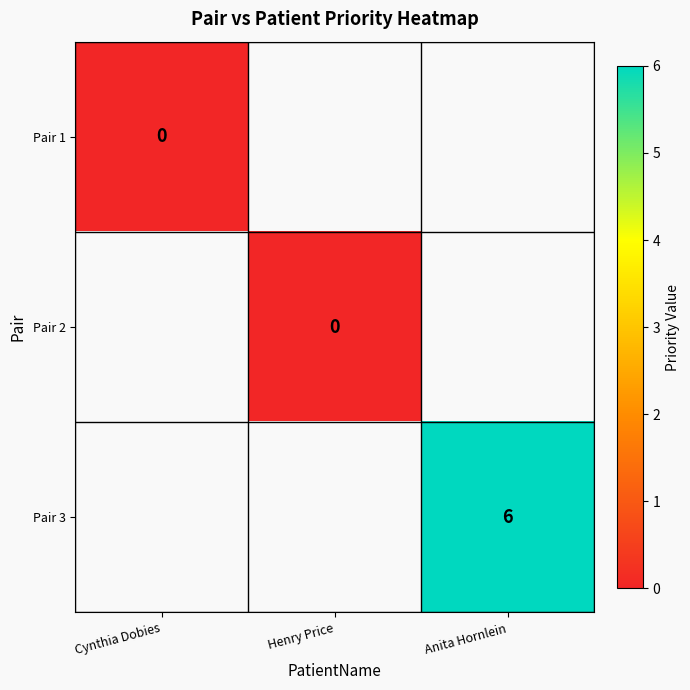

Is it true that Pair 3 equals 4 at Anita Hornlein?

False